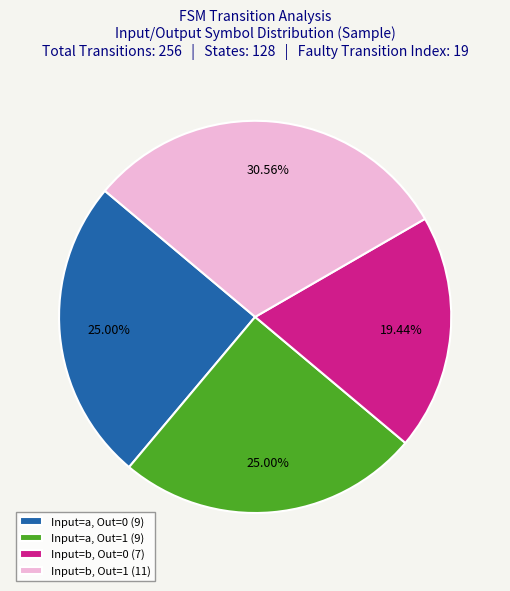

How many slices are in this pie chart?

4